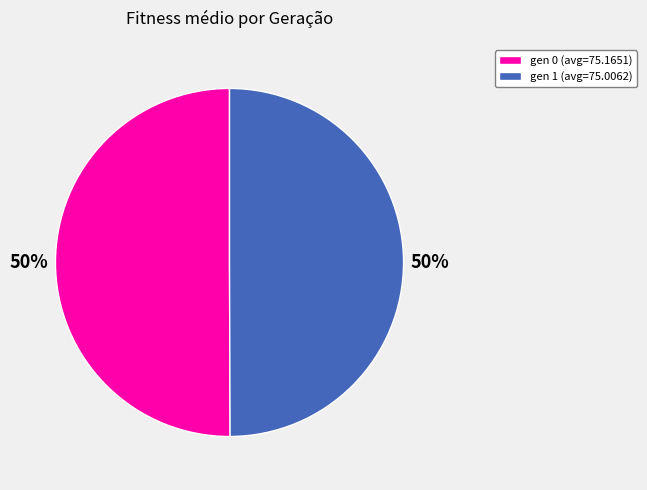

To the nearest percent, what portion does gen 0 (avg=75.1651) represent?

50%